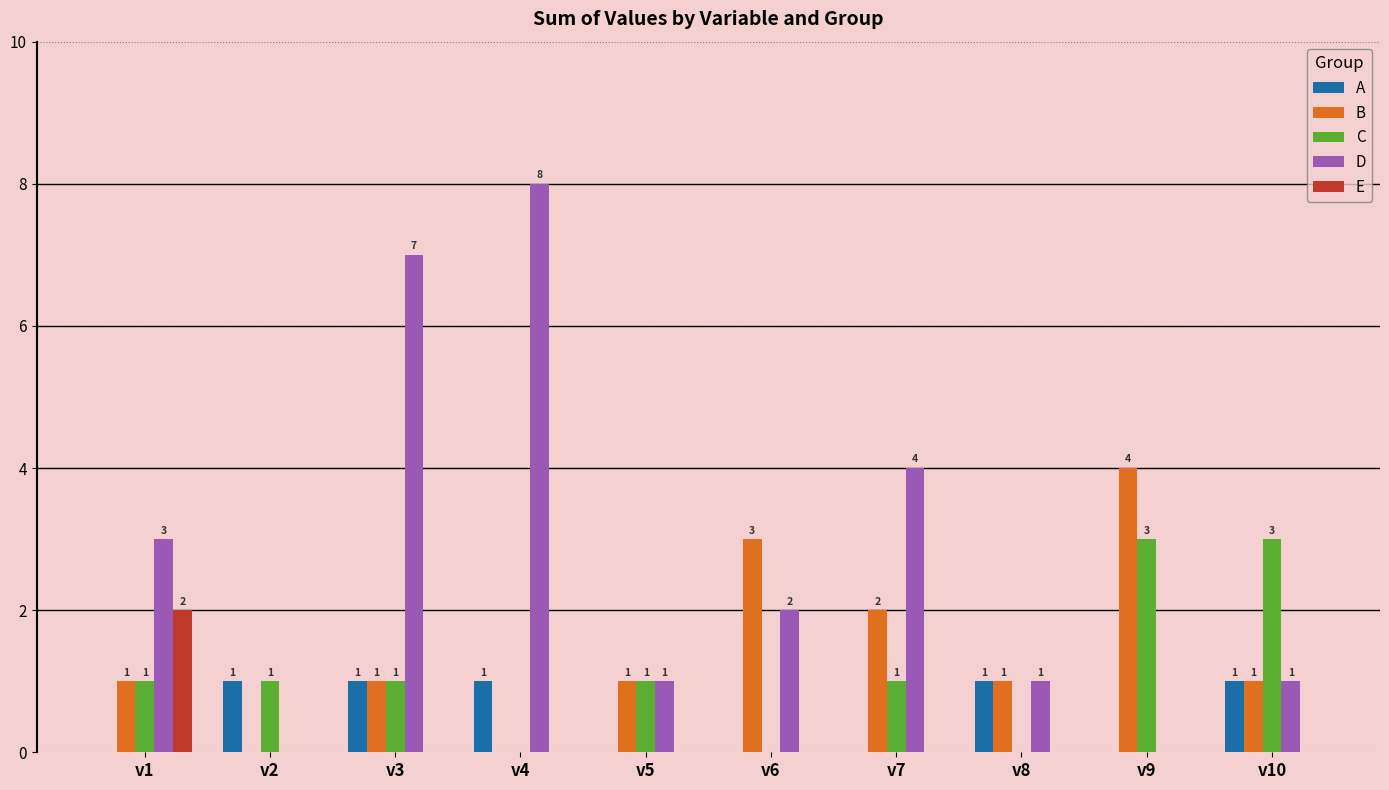

How many values in the E series exceed 0?

1